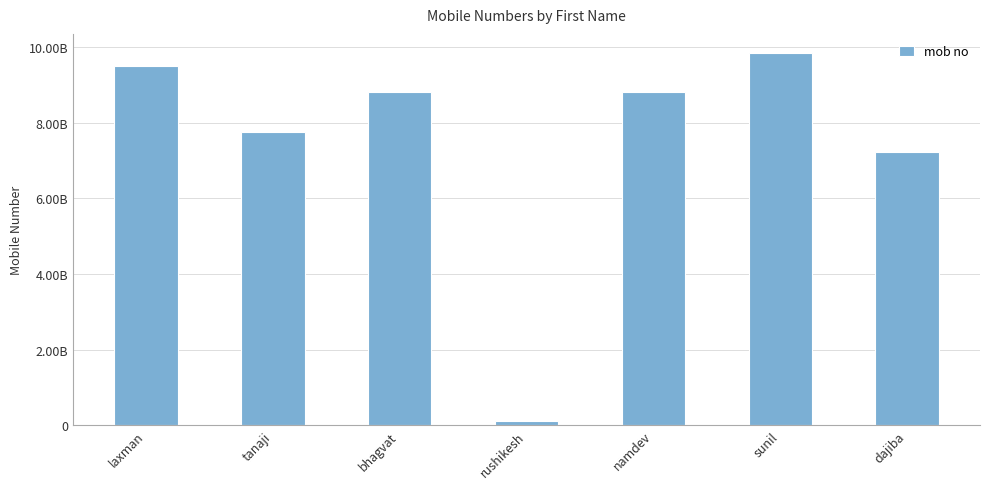

Approximately how many times larger is the value at tanaji compared to dajiba?

1.1